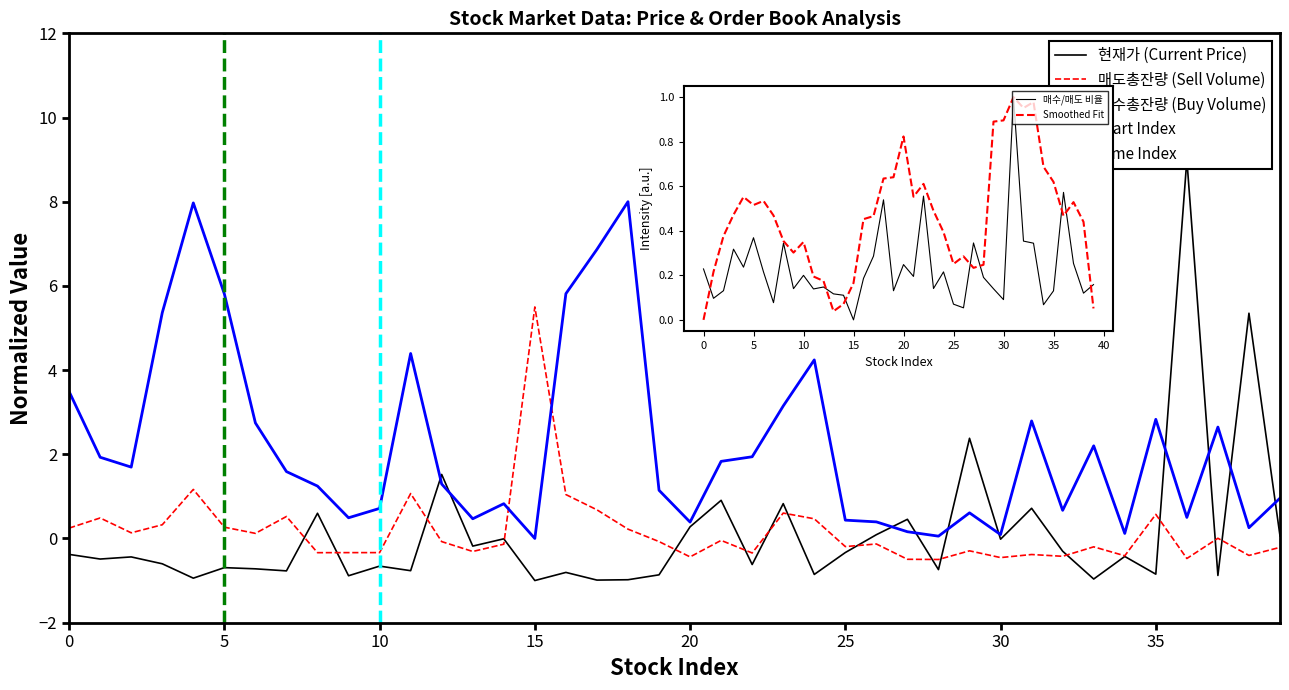

Which series changed the most between 14 and 27?

매수총잔량